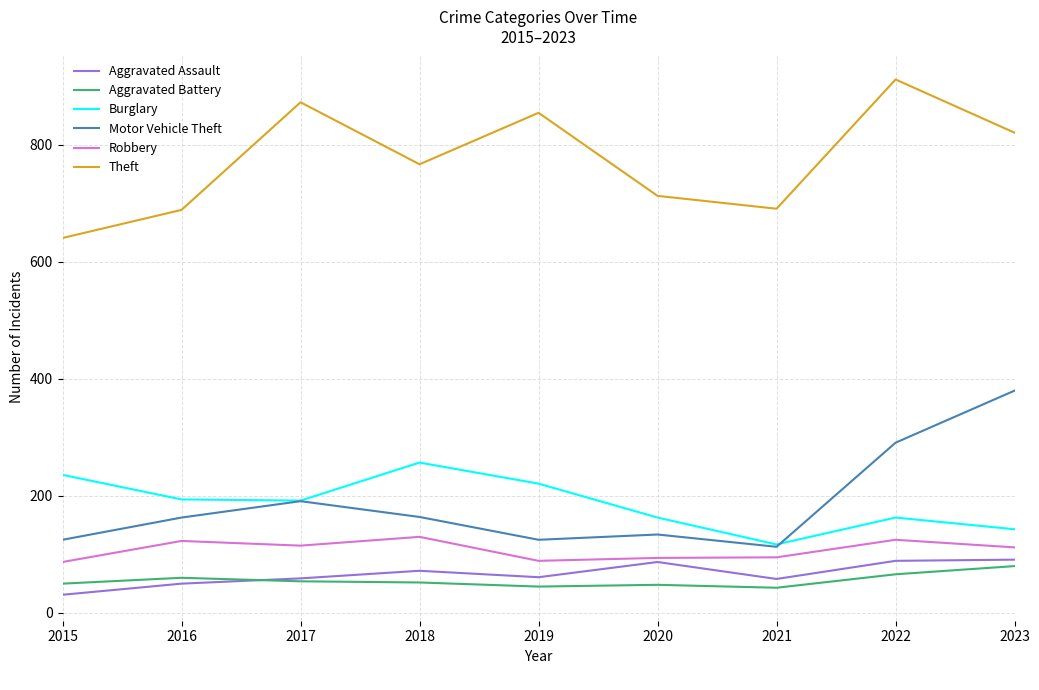

Which series changed the most between 2018 and 2020?

Burglary